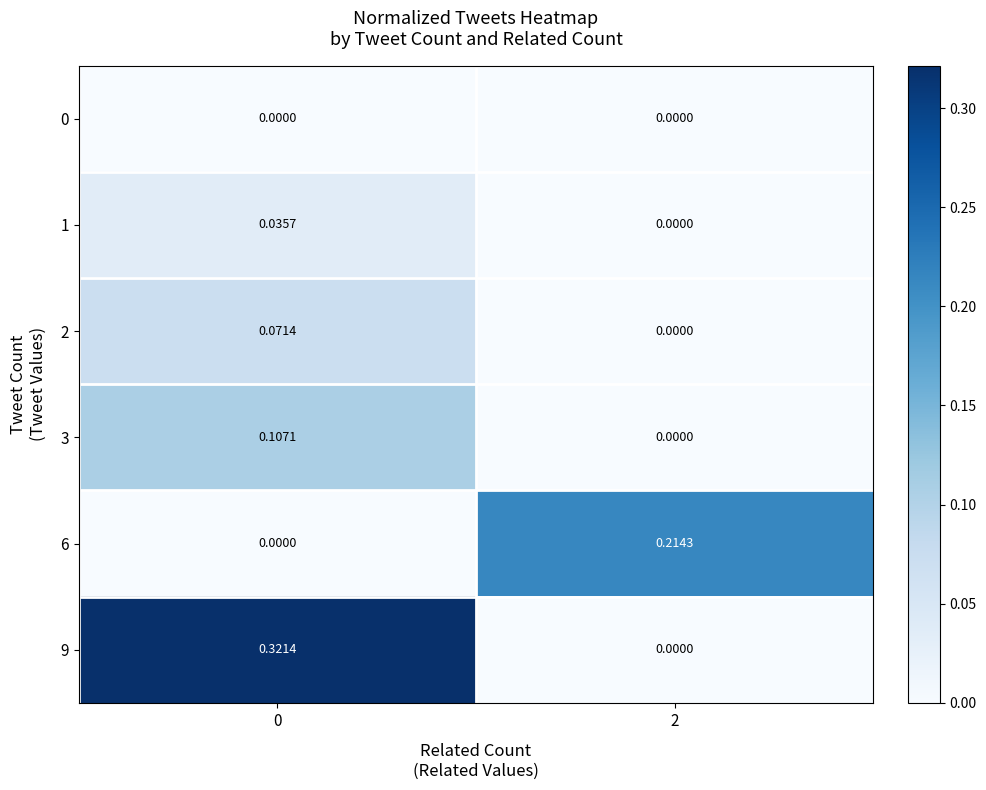

How many values in 6 are above zero?

1